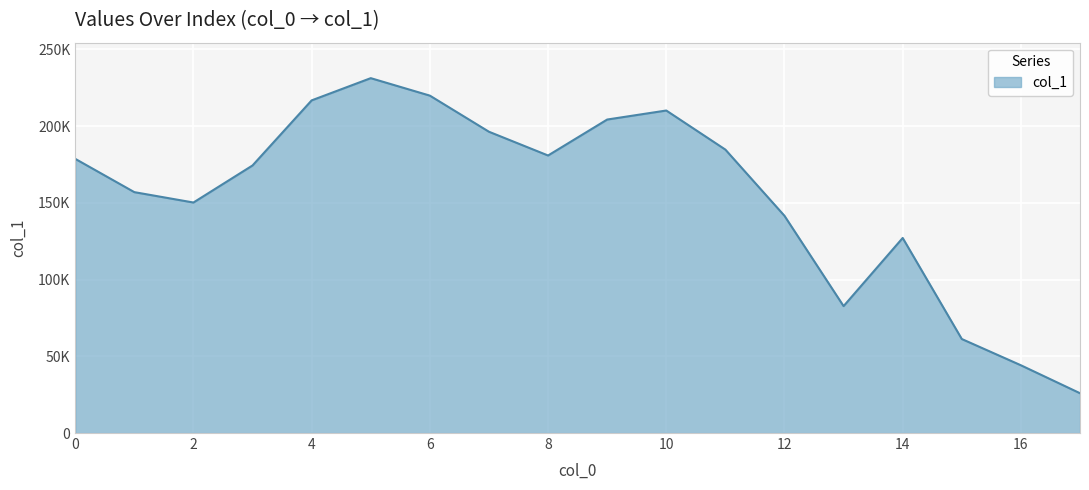

How many points are lower than both their immediate neighbors (excluding endpoints)?

3